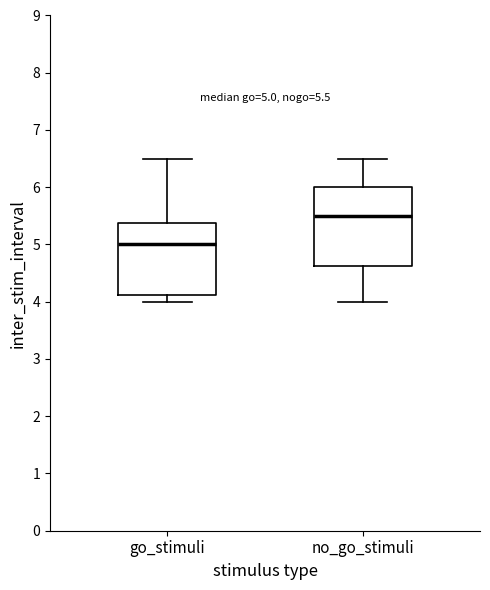

Which box has the lowest median line?

go_stimuli